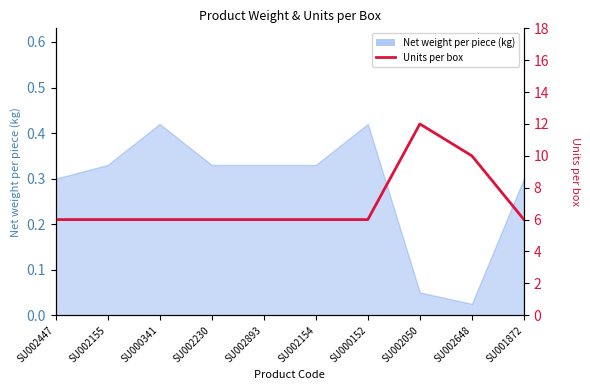

How many lines are shown in the chart?

1